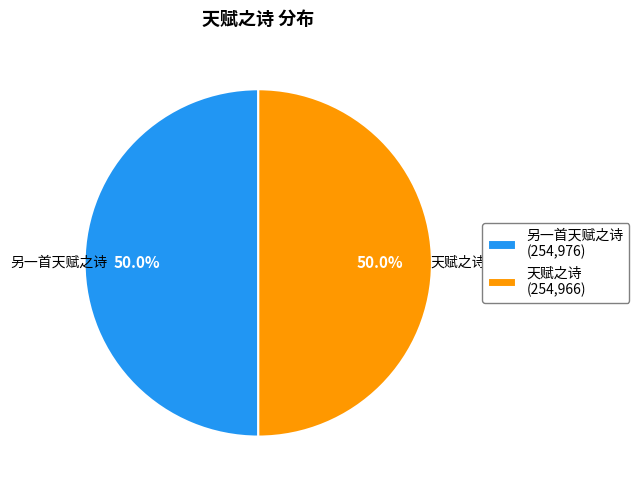

What is the total percentage of 天赋之诗 and 另一首天赋之诗?

100.0%